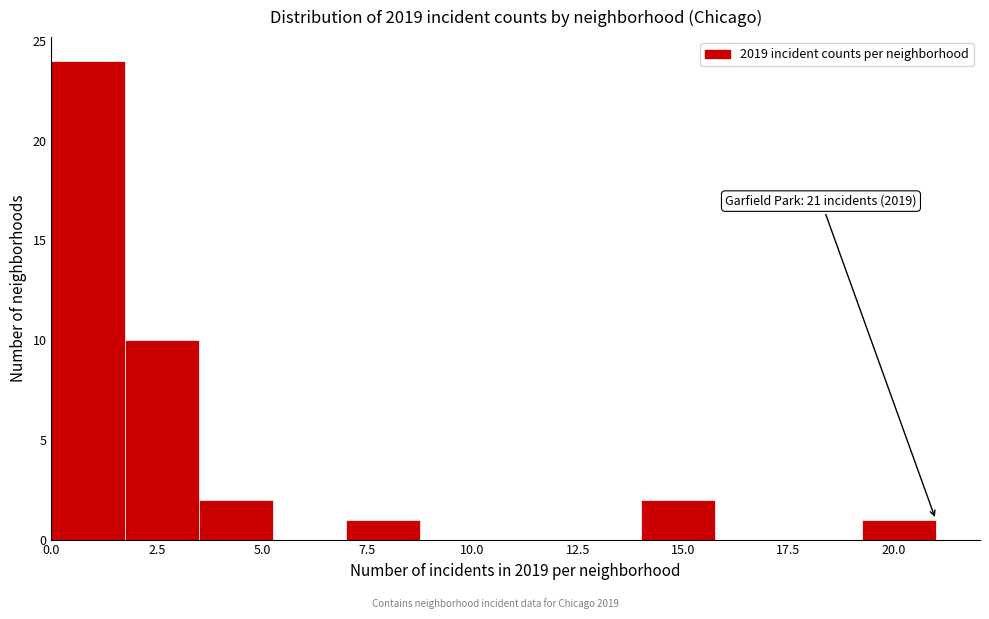

Around what value on the x-axis is the tallest bar? Give the approximate position of its centre, as read against the axis.

1.0